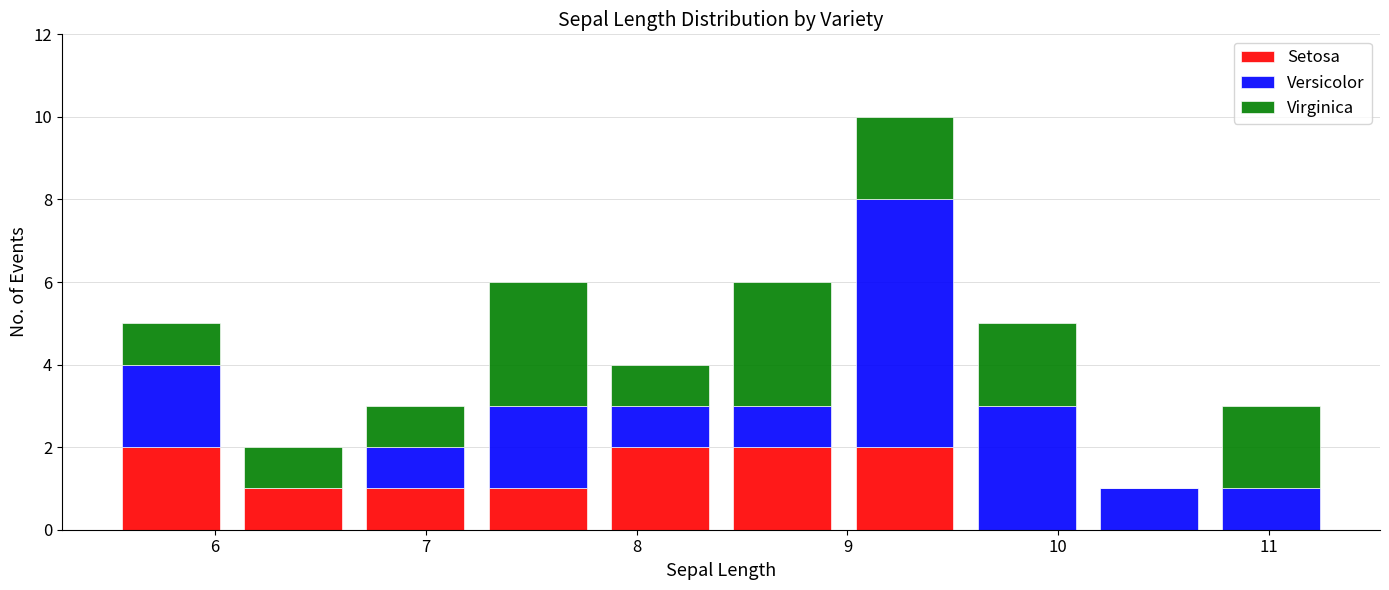

Which range on the x-axis has the tallest stacked bar (by total height)?

8.98 to 9.56